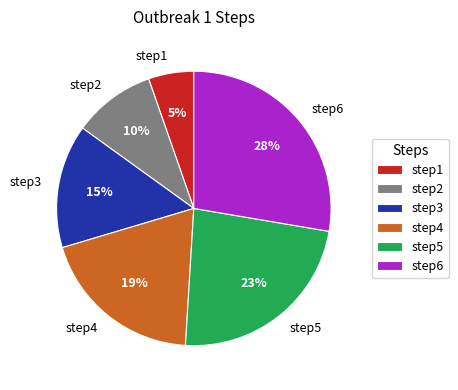

What is the largest slice in the pie chart?

step6